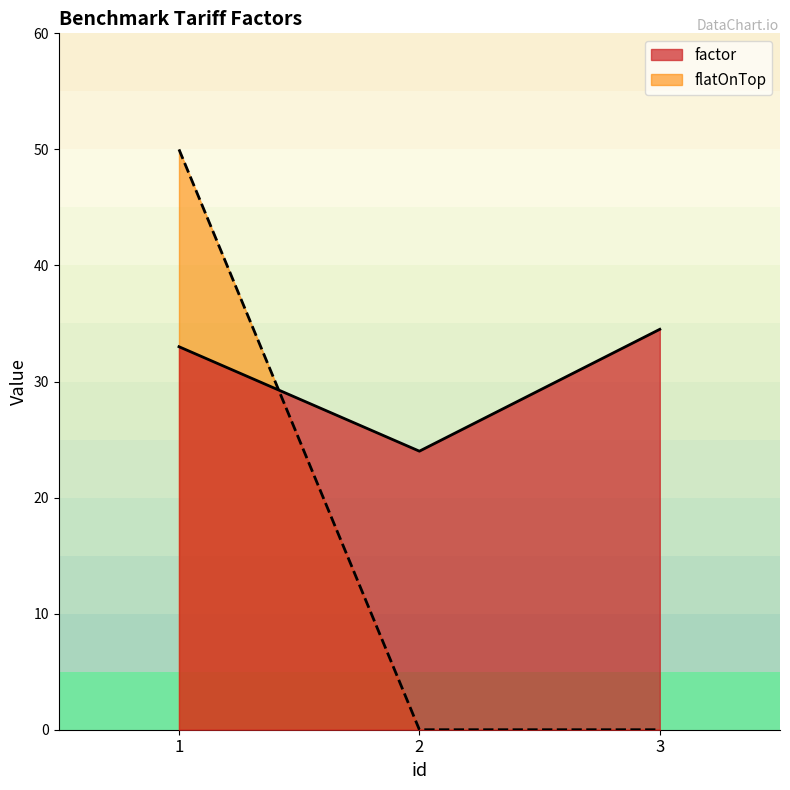

At how many categories does at least one series exceed 42?

1